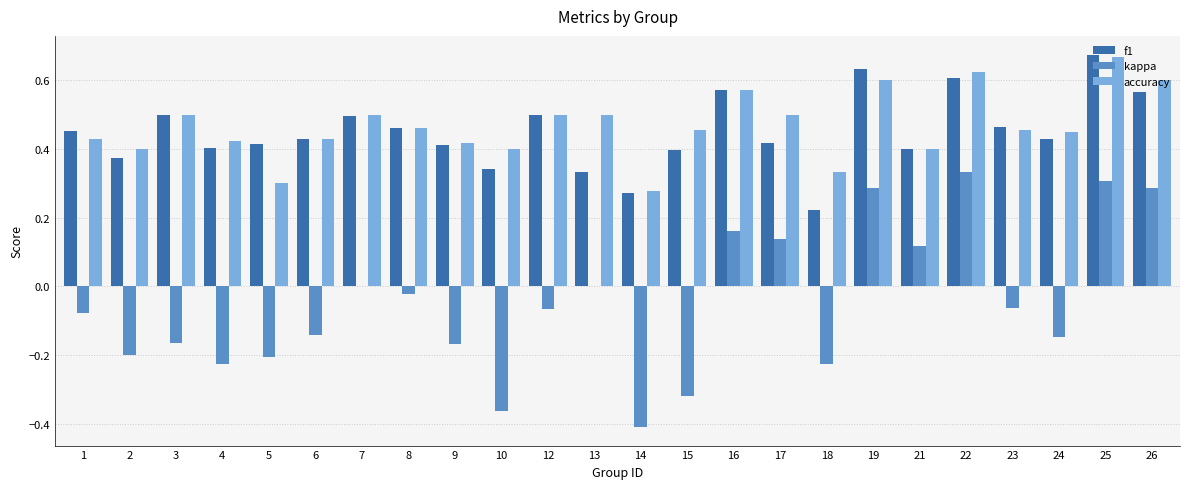

What is the sum of all f1 values?

10.8